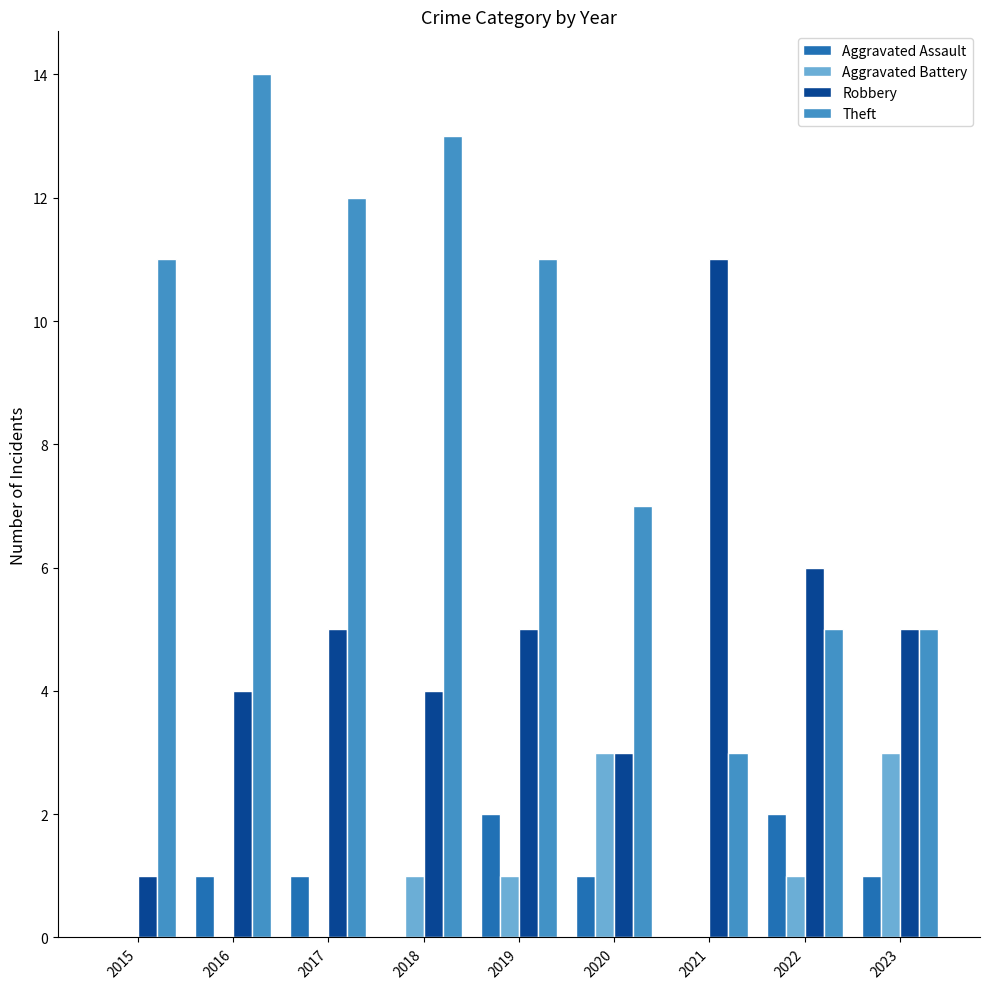

What is the maximum value for Robbery?

11